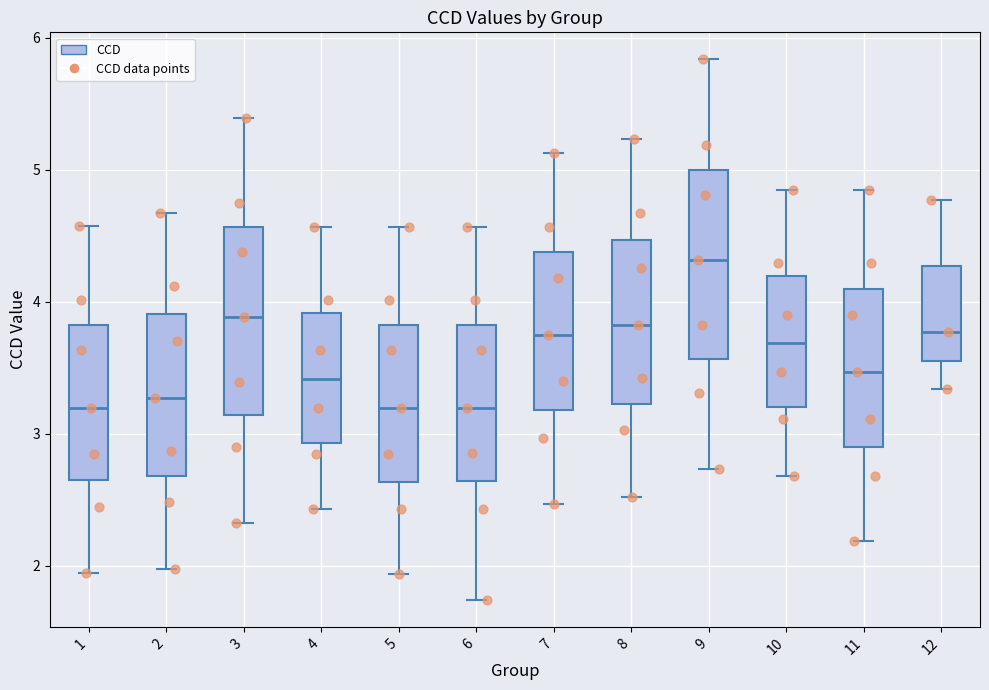

Reading left to right, read every box against the y-axis: the position of its median line, the range the box covers, and the ends of its whiskers. The values are not printed on the chart, so give them approximately, as read against the axis.

1: median 3.2, box 2.6 to 3.8, whiskers 1.9 to 4.6
2: median 3.3, box 2.7 to 3.9, whiskers 2.0 to 4.7
3: median 3.9, box 3.1 to 4.6, whiskers 2.3 to 5.4
4: median 3.4, box 2.9 to 3.9, whiskers 2.4 to 4.6
5: median 3.2, box 2.6 to 3.8, whiskers 1.9 to 4.6
6: median 3.2, box 2.6 to 3.8, whiskers 1.7 to 4.6
7: median 3.7, box 3.2 to 4.4, whiskers 2.5 to 5.1
8: median 3.8, box 3.2 to 4.5, whiskers 2.5 to 5.2
9: median 4.3, box 3.6 to 5.0, whiskers 2.7 to 5.8
10: median 3.7, box 3.2 to 4.2, whiskers 2.7 to 4.8
11: median 3.5, box 2.9 to 4.1, whiskers 2.2 to 4.8
12: median 3.8, box 3.6 to 4.3, whiskers 3.3 to 4.8